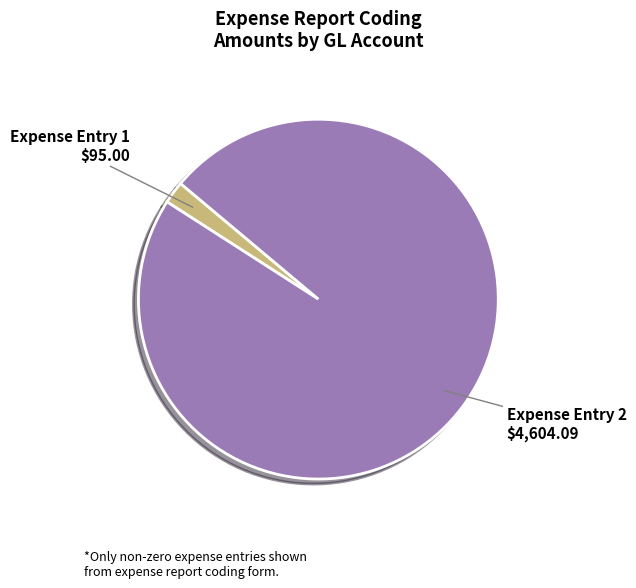

What is the smallest slice in the pie chart?

Expense Entry 1 $95.00